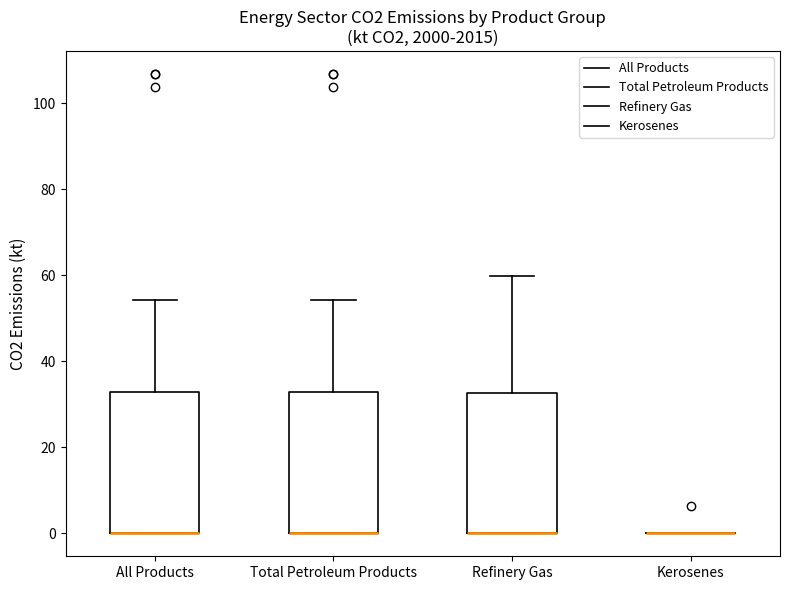

Where does the upper whisker of the box for Refinery Gas end on the y-axis? The values are not printed on the chart, so give them approximately, as read against the axis.

60